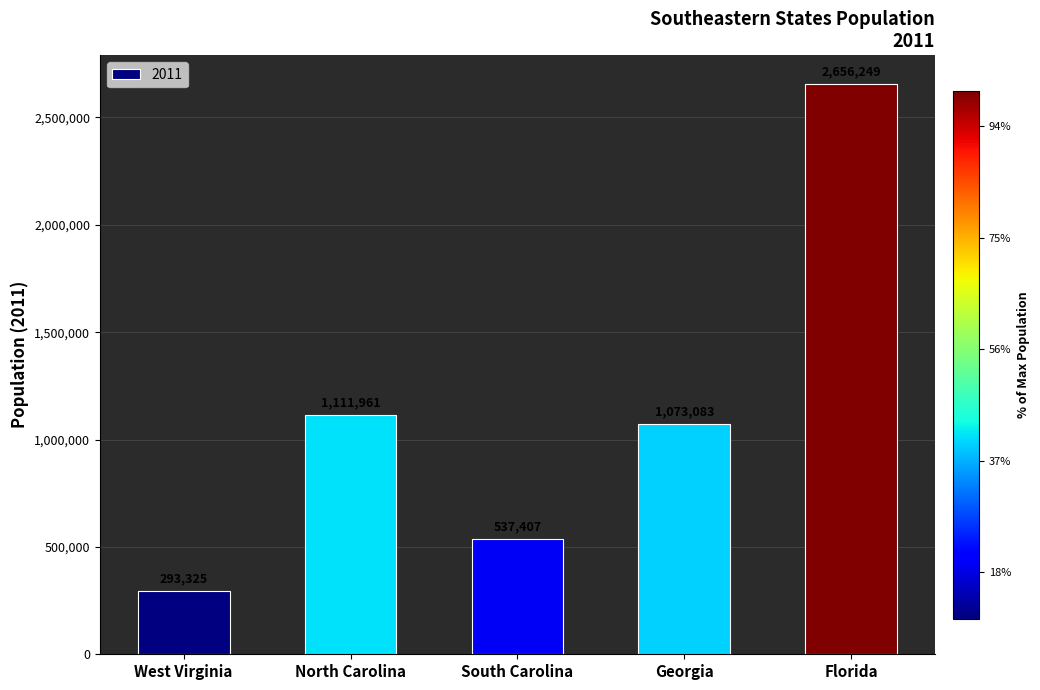

At which label does the data first exceed 1073083?

North Carolina